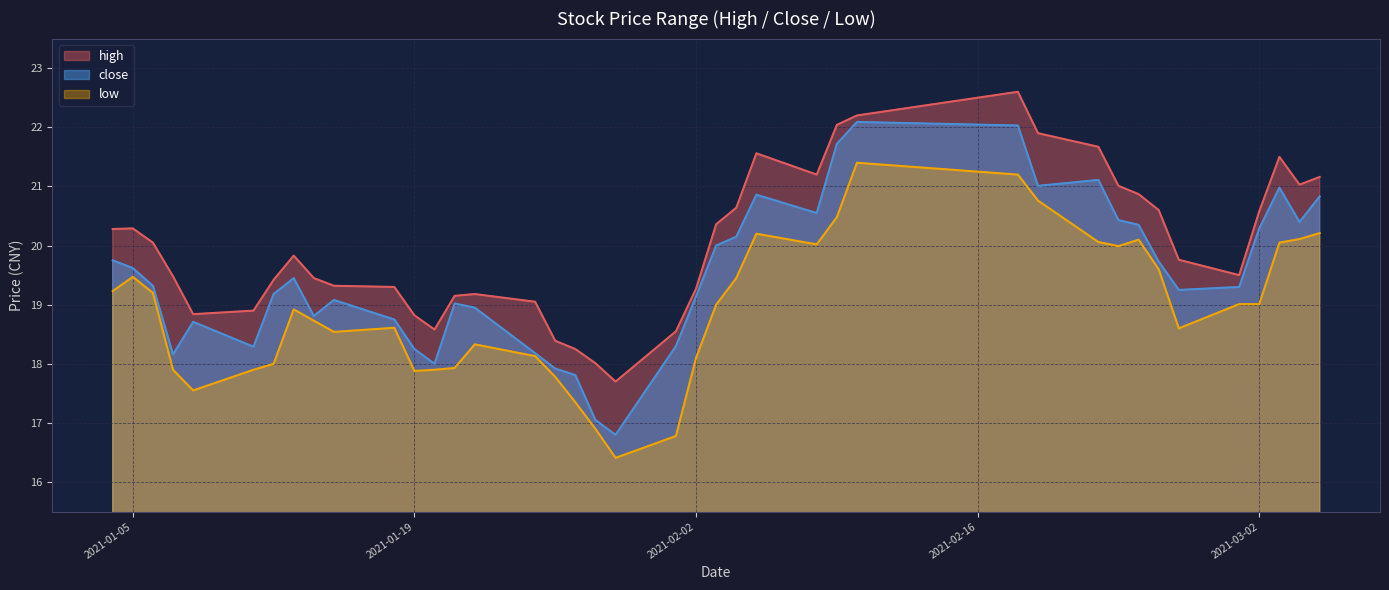

How many data points in close are above 19?

26